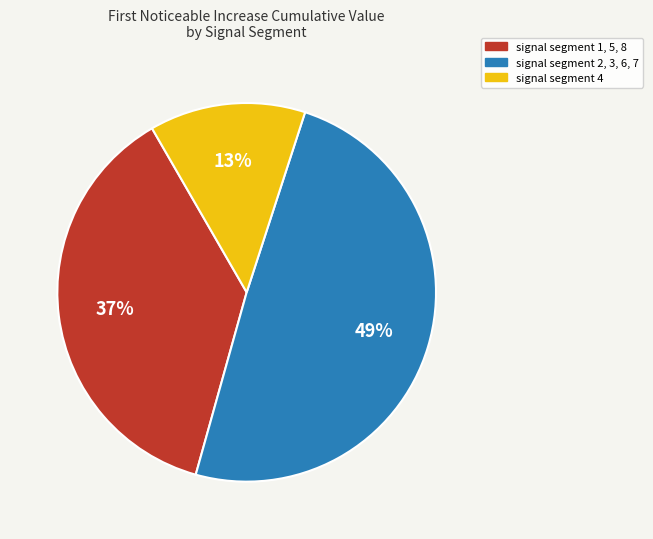

Is there any slice that represents more than half of the pie?

No